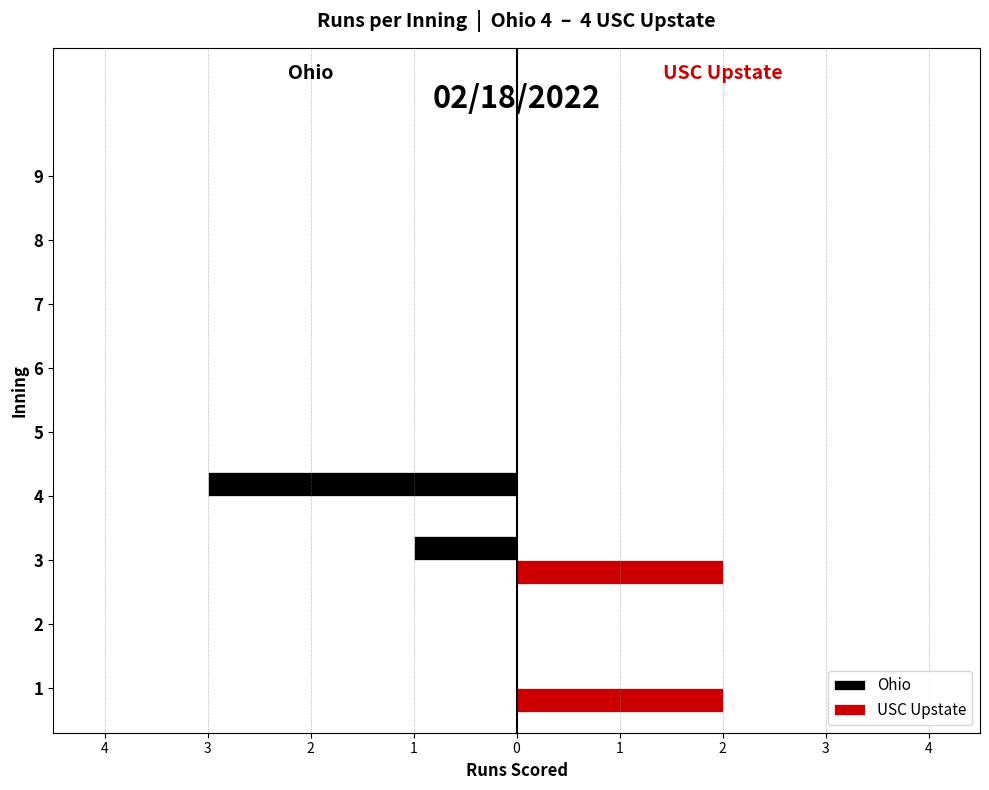

What is the highest value of the USC Upstate series?

2